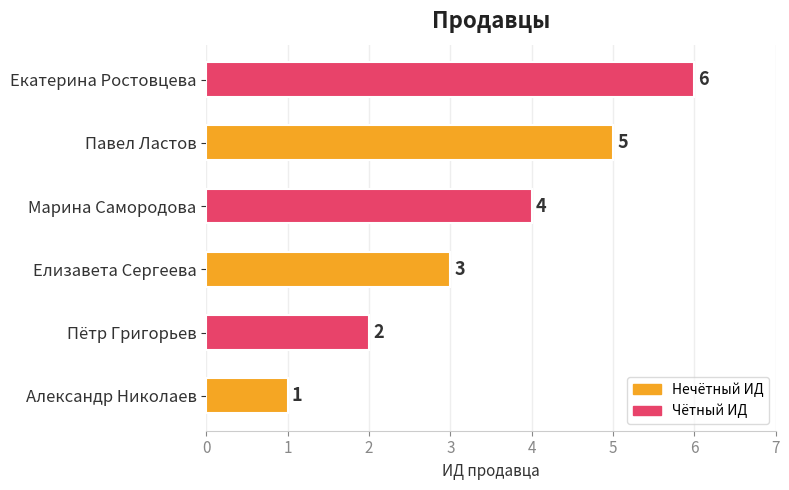

How many data points does each series have?

6